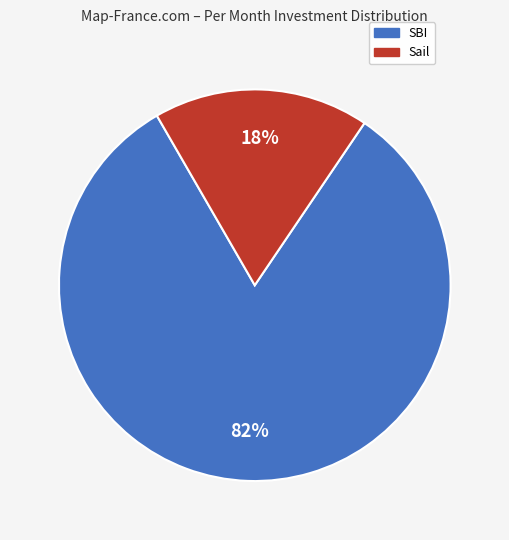

To the nearest percent, what percentage of the pie is Sail?

18%